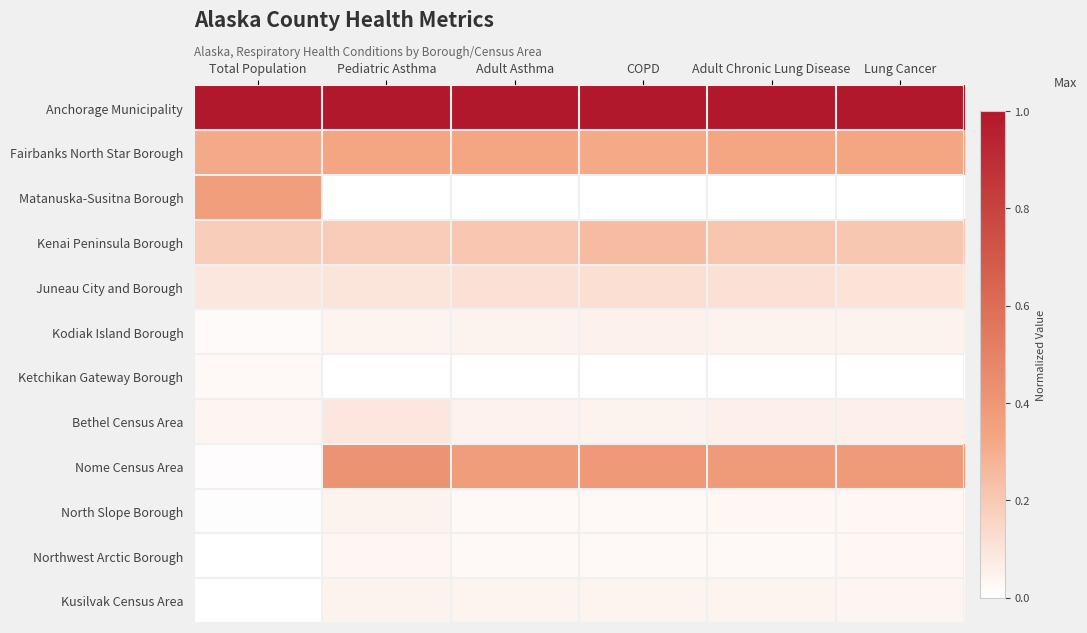

Which series has the largest total across all categories?

Anchorage Municipality